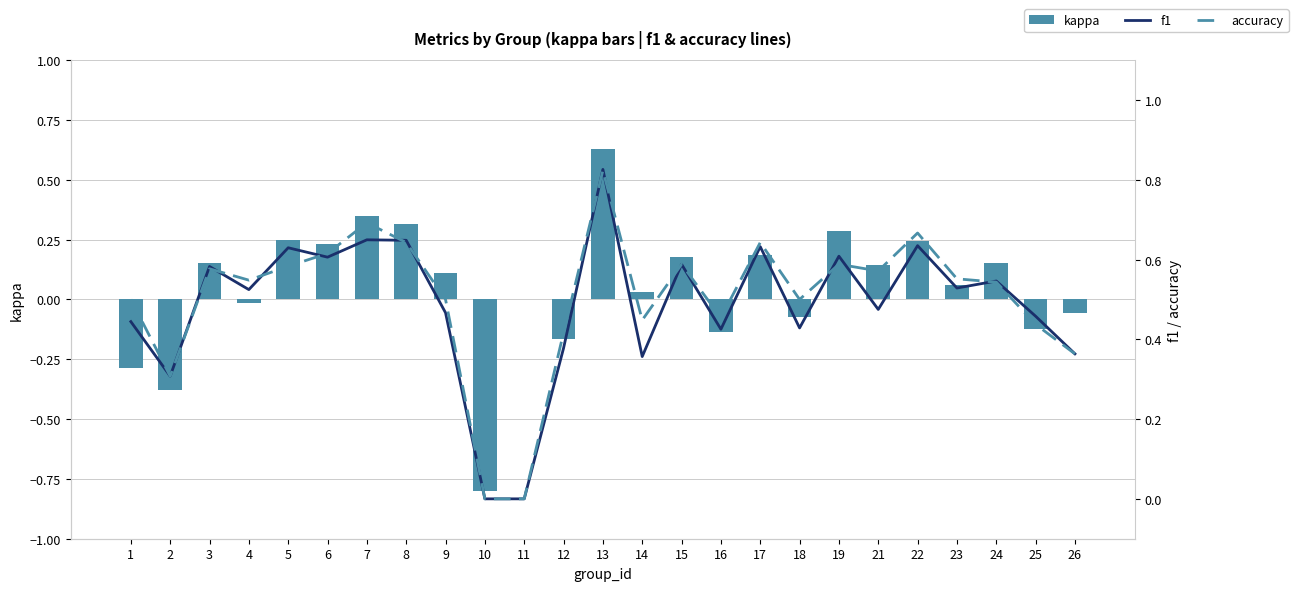

Is it true that f1 equals 0.4 at 14?

True